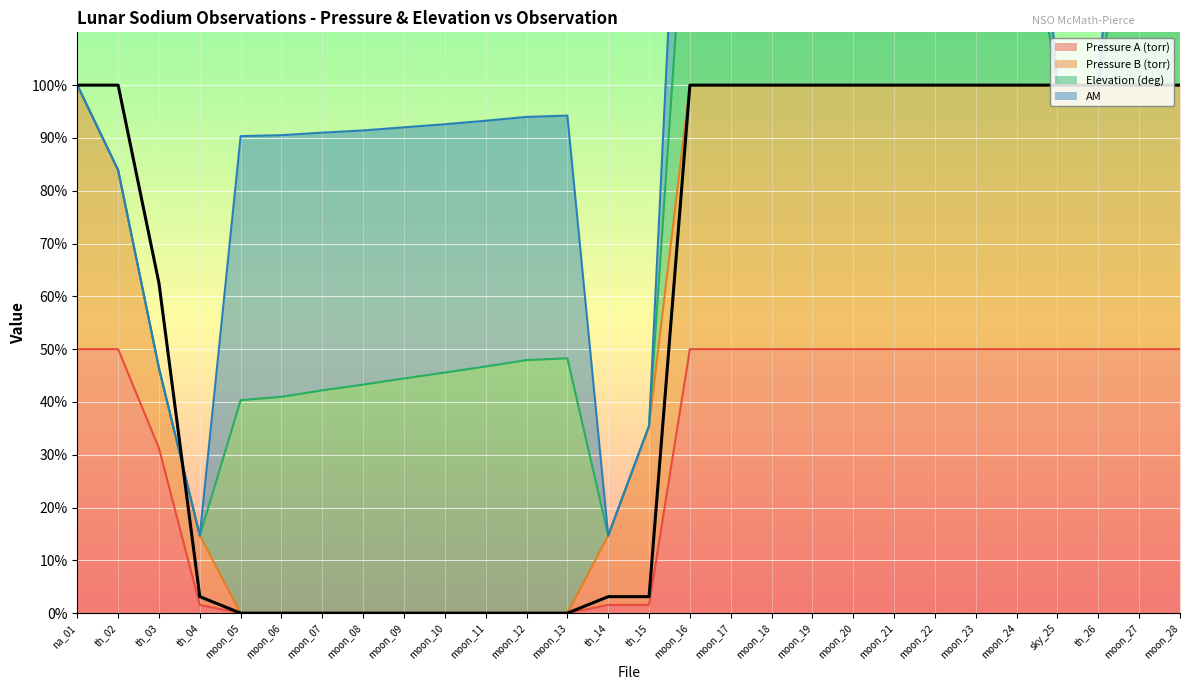

True or false: Pressure A (torr) and Pressure B (torr) cross at least once.

False